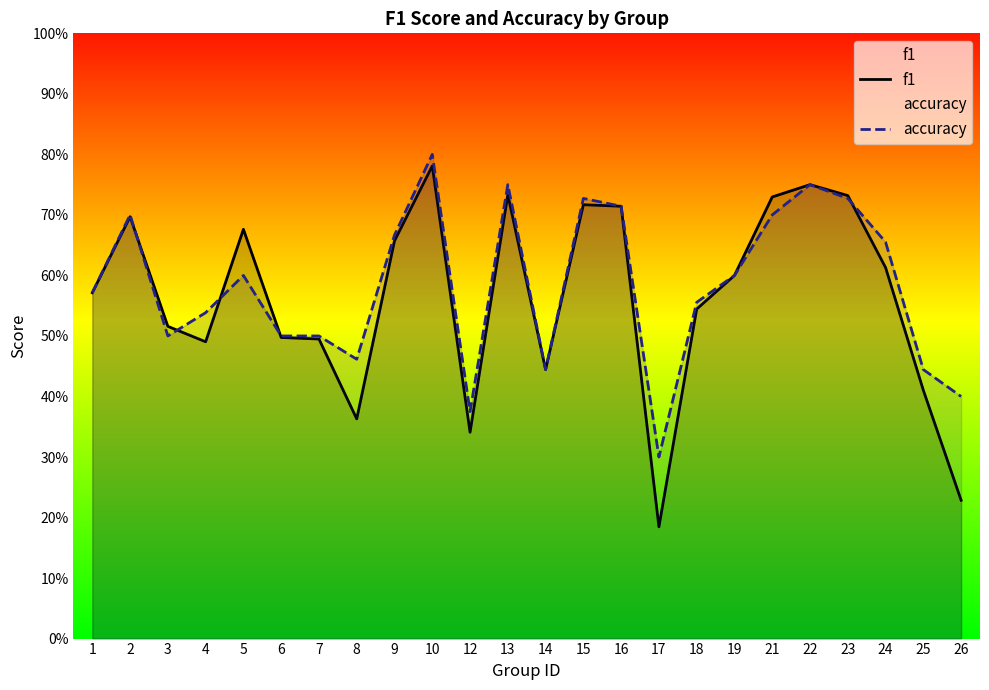

True or false: accuracy and f1 intersect in this chart.

True